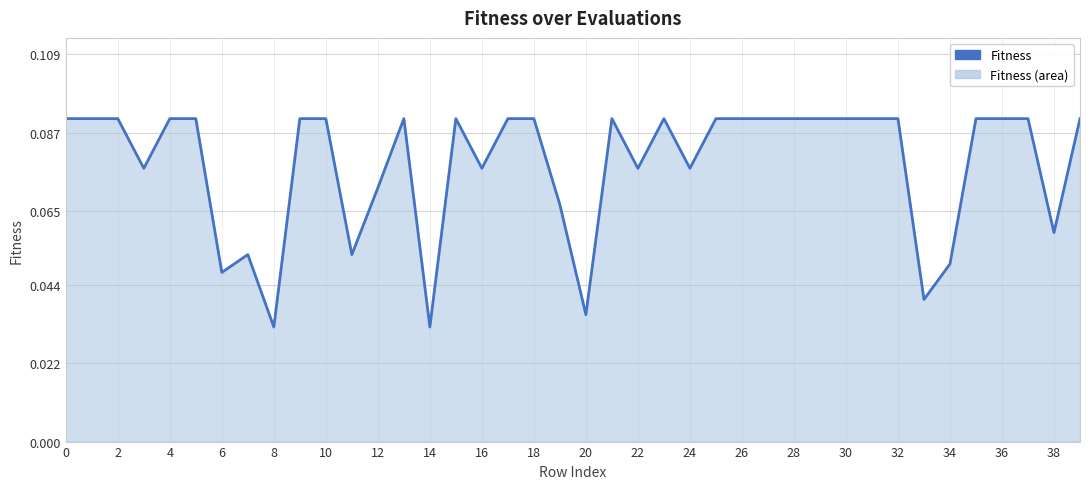

Does the chart display data point markers on the line(s)?

No